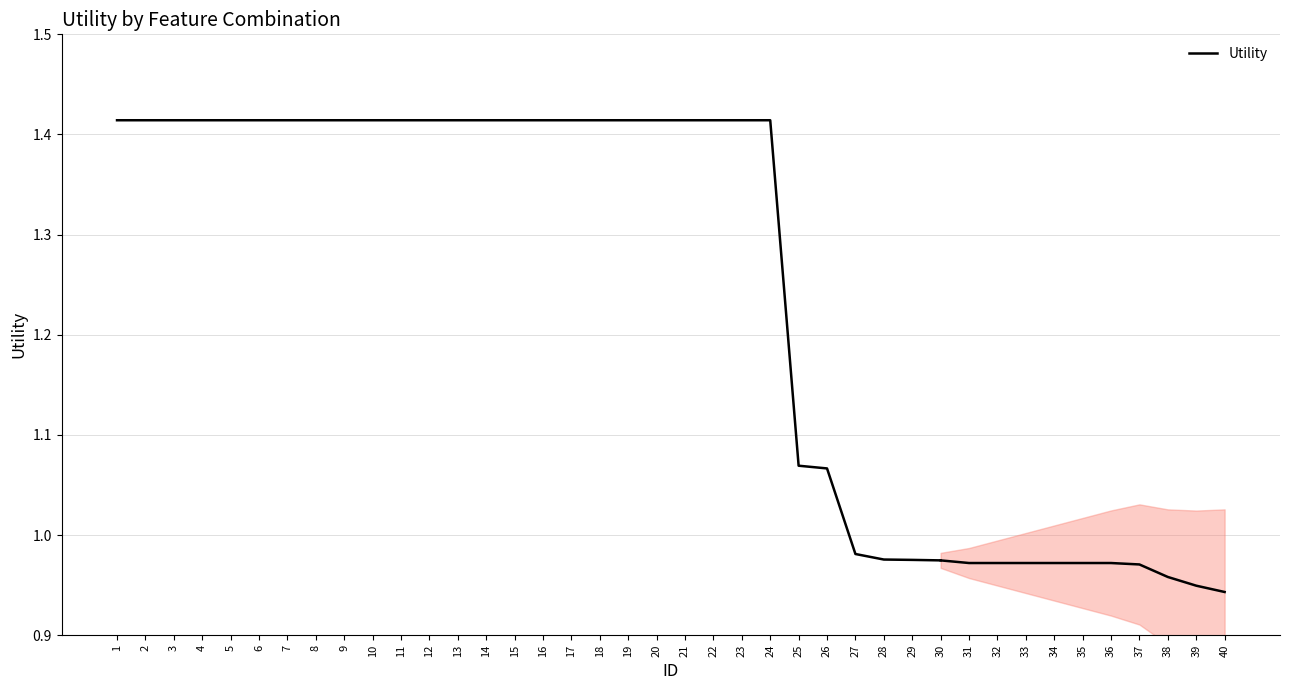

At which category does the chart reach its peak across all series?

1